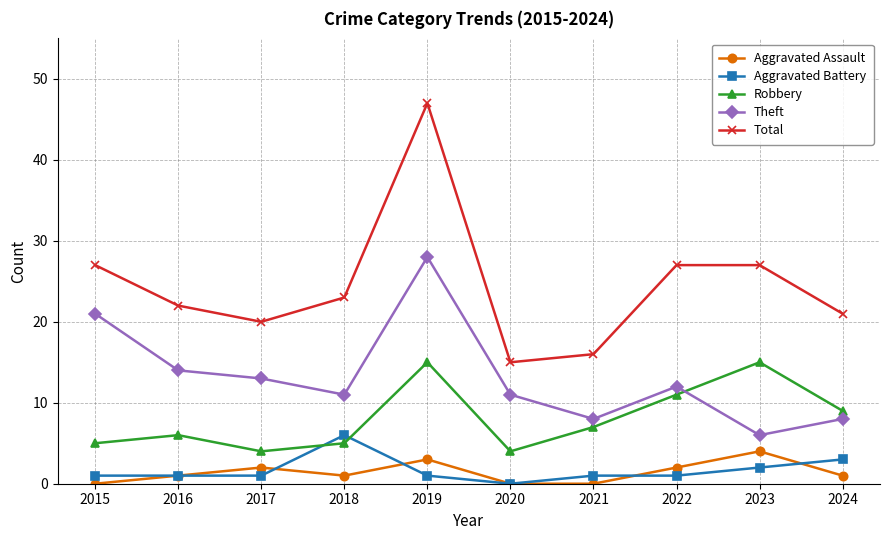

Reading left to right, transcribe all the data shown in this chart.

Aggravated Assault: 2015=0	2016=1	2017=2	2018=1	2019=3	2020=0	2021=0	2022=2	2023=4	2024=1
Aggravated Battery: 2015=1	2016=1	2017=1	2018=6	2019=1	2020=0	2021=1	2022=1	2023=2	2024=3
Robbery: 2015=5	2016=6	2017=4	2018=5	2019=15	2020=4	2021=7	2022=11	2023=15	2024=9
Theft: 2015=21	2016=14	2017=13	2018=11	2019=28	2020=11	2021=8	2022=12	2023=6	2024=8
Total: 2015=27	2016=22	2017=20	2018=23	2019=47	2020=15	2021=16	2022=27	2023=27	2024=21